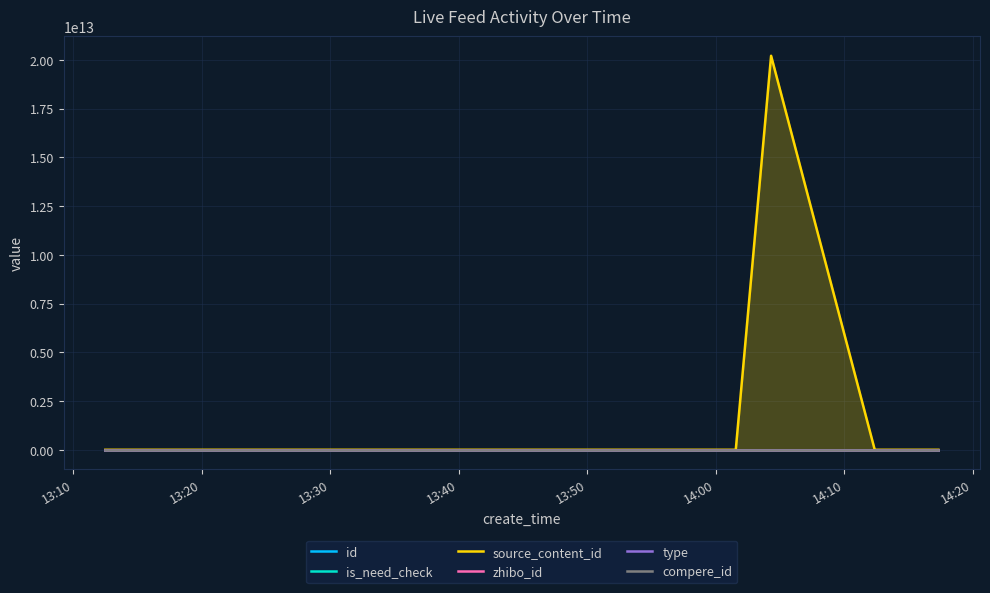

True or false: zhibo_id and id intersect in this chart.

False